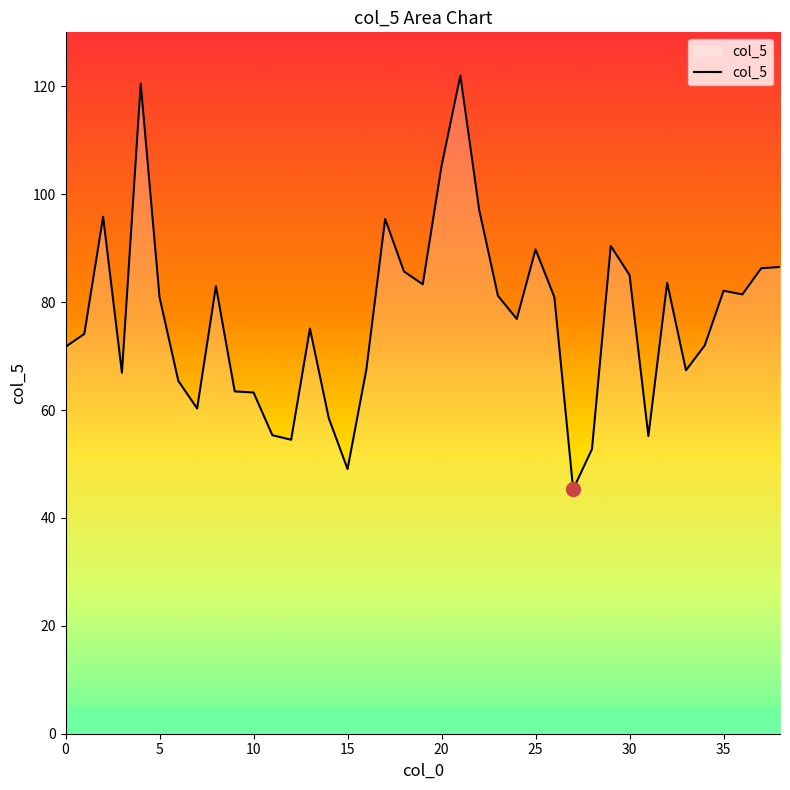

What is the difference between the maximum and minimum values?

76.7